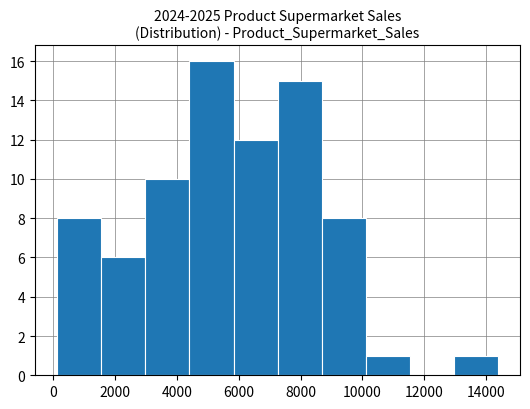

What is the height of the bar covering 10200 to 11600 on the x-axis? Neither the bar edges nor the heights are printed on the chart, so give them approximately, as read against the axes.

1